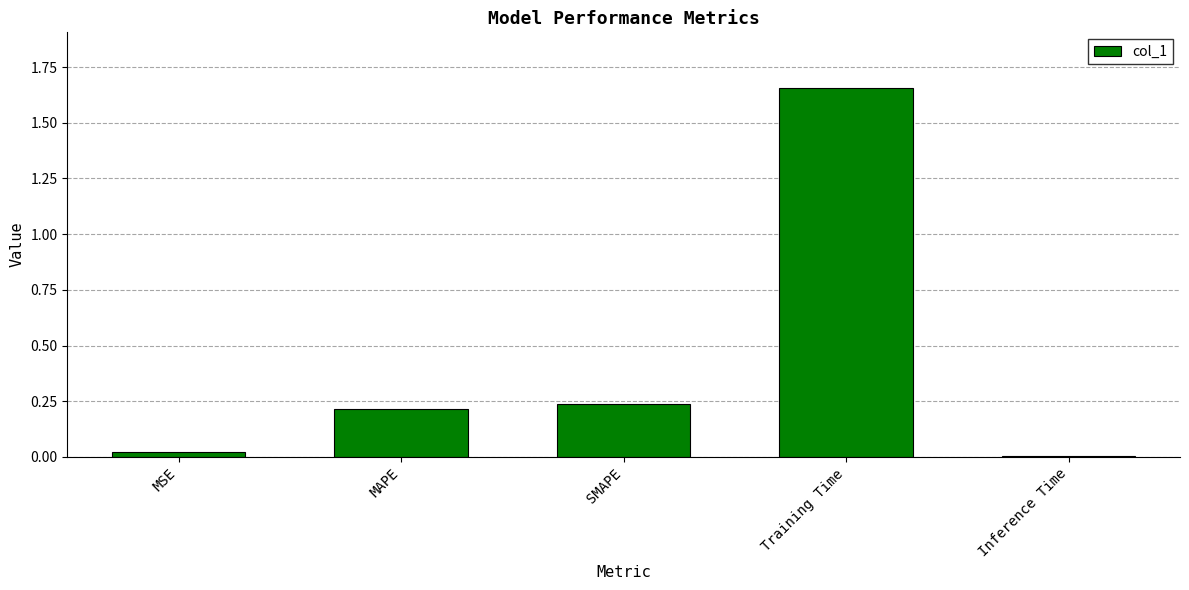

What is the sum of all values?

2.1